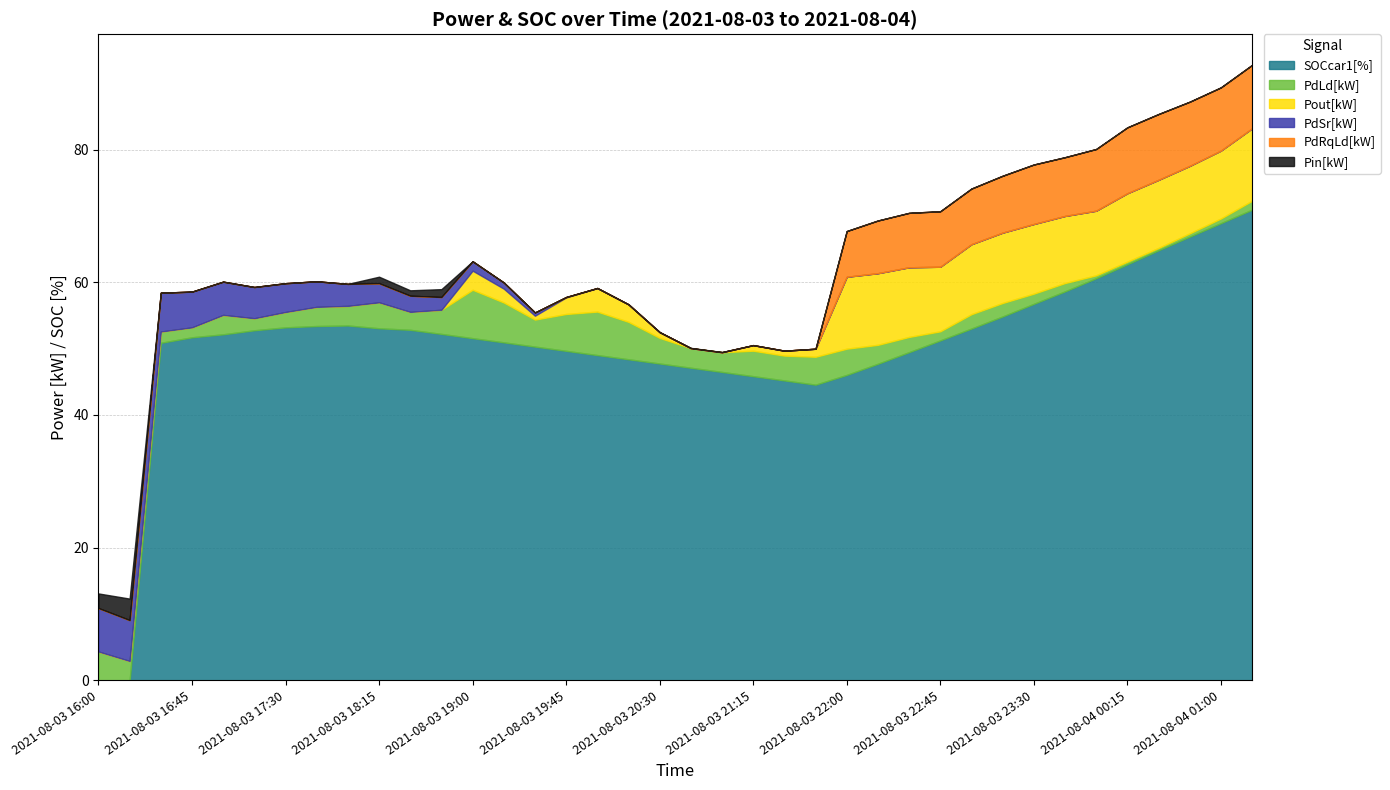

Which has a higher value, 2021-08-03 17:00 or 2021-08-04 00:30?

2021-08-04 00:30